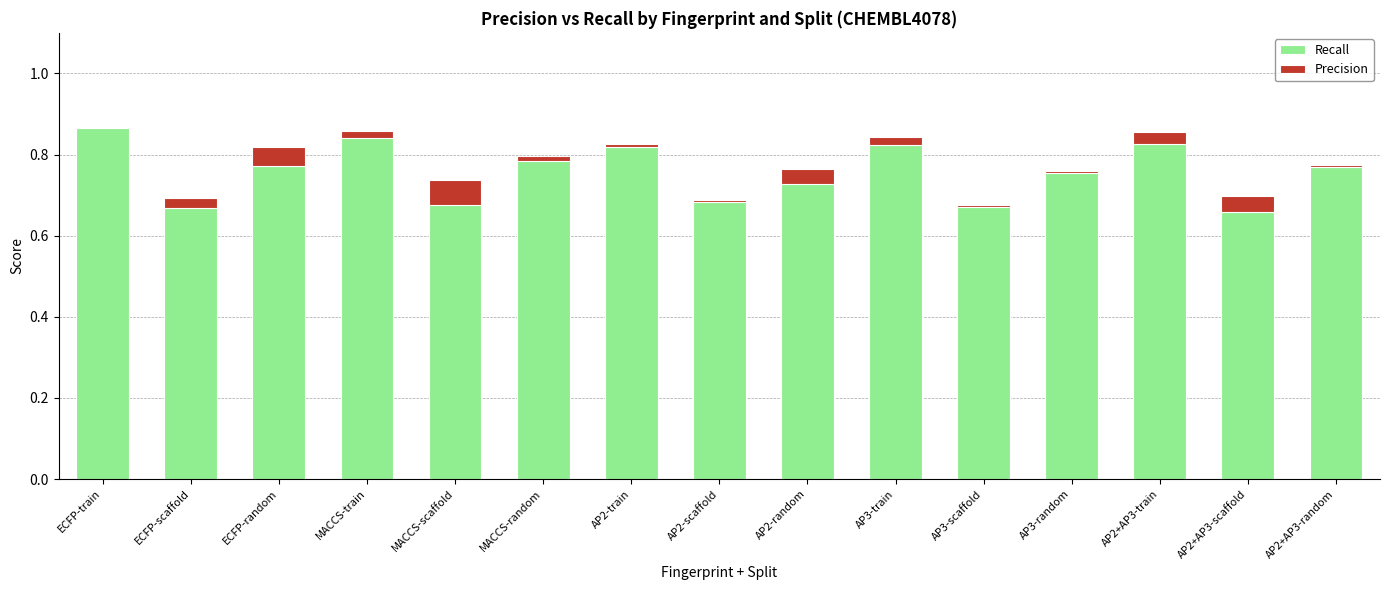

Reading left to right, what are all the values shown in this chart?

Recall: ECFP-train=0.9	ECFP-scaffold=0.7	ECFP-random=0.8	MACCS-train=0.9	MACCS-scaffold=0.7	MACCS-random=0.8	AP2-train=0.8	AP2-scaffold=0.7	AP2-random=0.8	AP3-train=0.8	AP3-scaffold=0.7	AP3-random=0.8	AP2+AP3-train=0.8	AP2+AP3-scaffold=0.7	AP2+AP3-random=0.8
Precision: ECFP-train=0.0	ECFP-scaffold=0.0	ECFP-random=0.0	MACCS-train=-0.0	MACCS-scaffold=-0.1	MACCS-random=-0.0	AP2-train=0.0	AP2-scaffold=-0.0	AP2-random=-0.0	AP3-train=0.0	AP3-scaffold=-0.0	AP3-random=0.0	AP2+AP3-train=0.0	AP2+AP3-scaffold=0.0	AP2+AP3-random=0.0